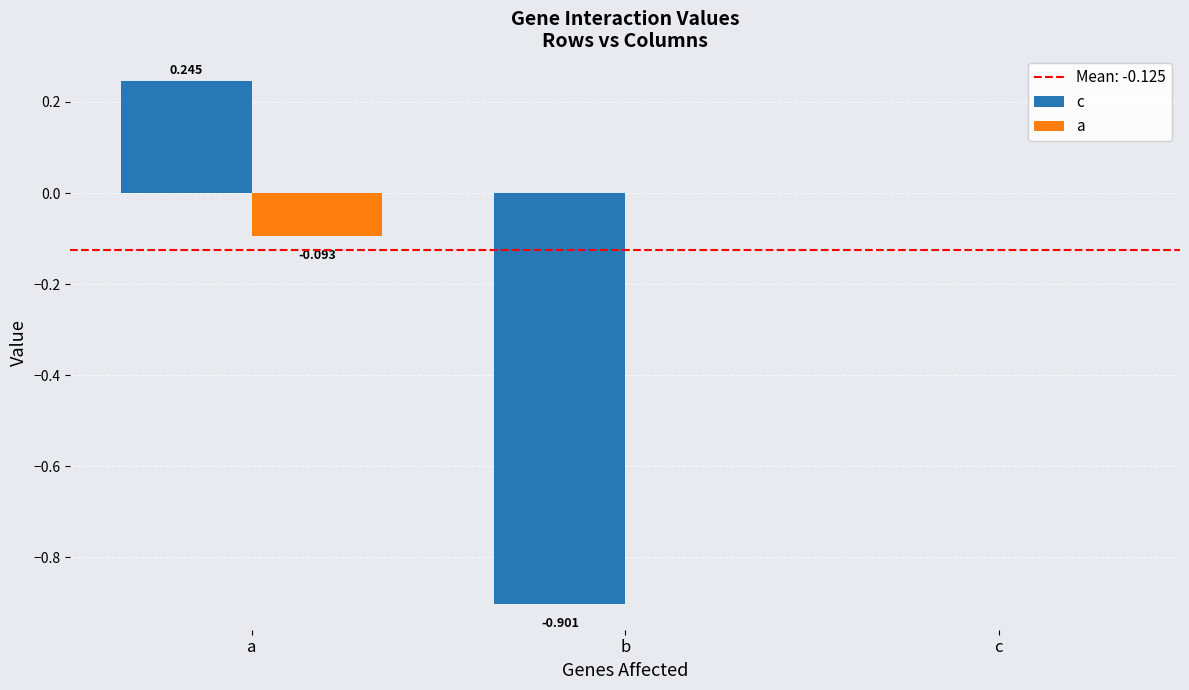

How many groups of bars are there?

3